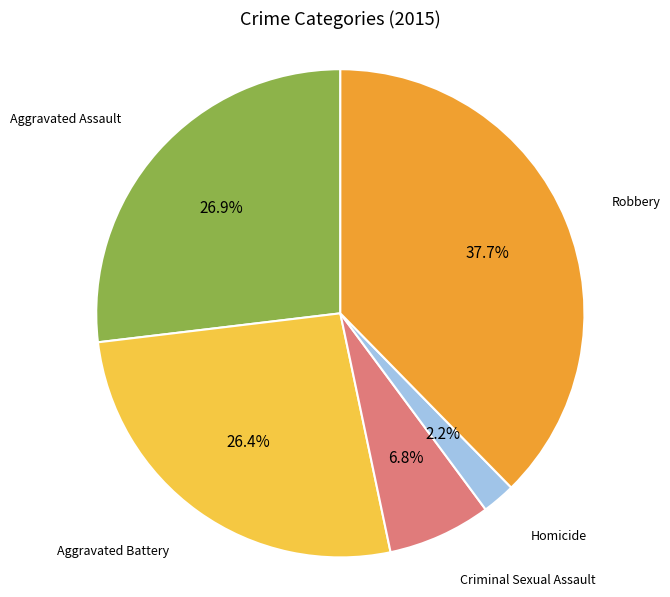

How many slices are in this pie chart?

5